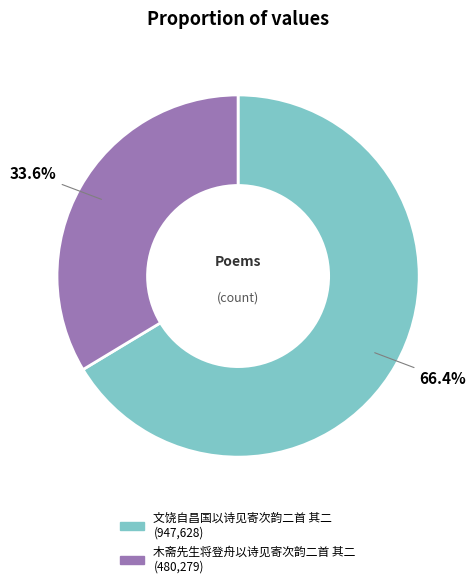

How many slices are in this pie chart?

2